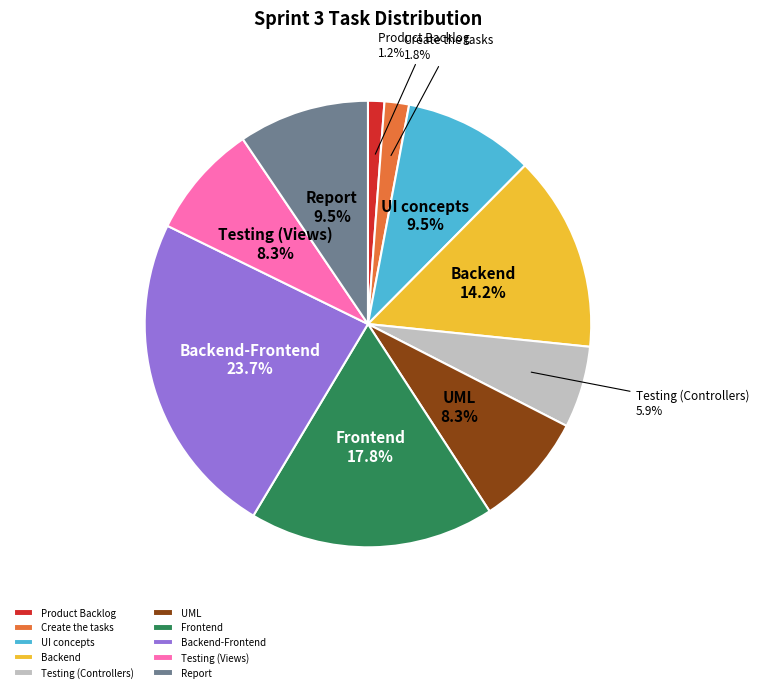

How many slices are in this pie chart?

10